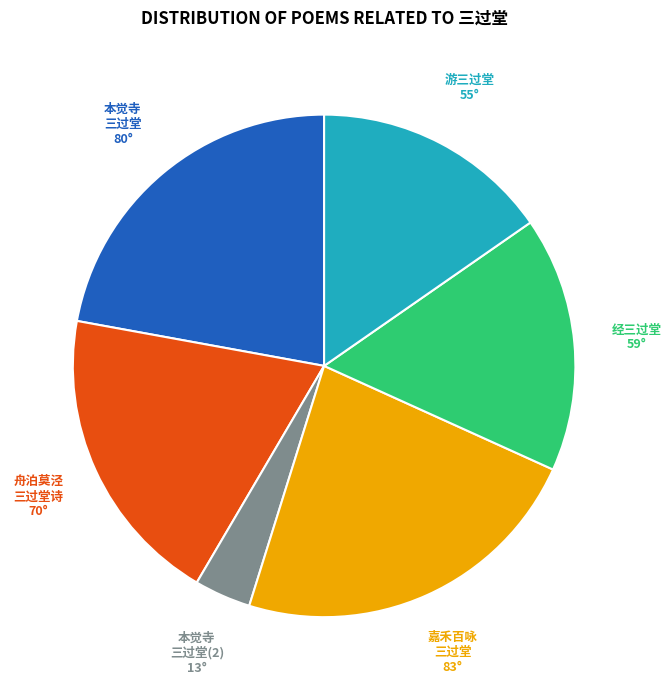

Do 嘉禾百咏 三过堂 and 本觉寺 三过堂 together represent more than half of the pie?

No